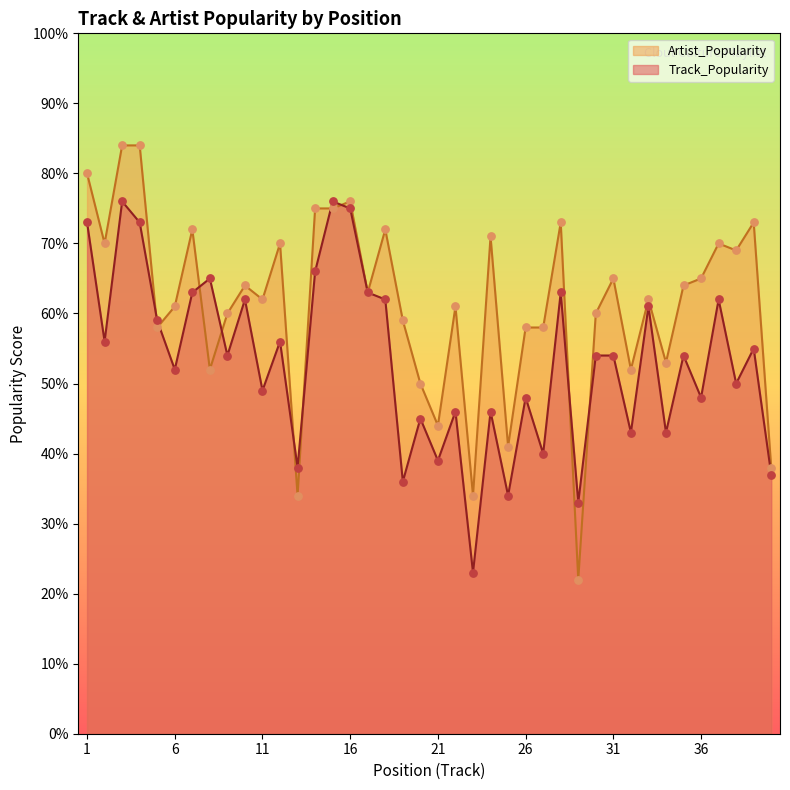

What are all the series names shown in the legend?

Artist_Popularity, Track_Popularity